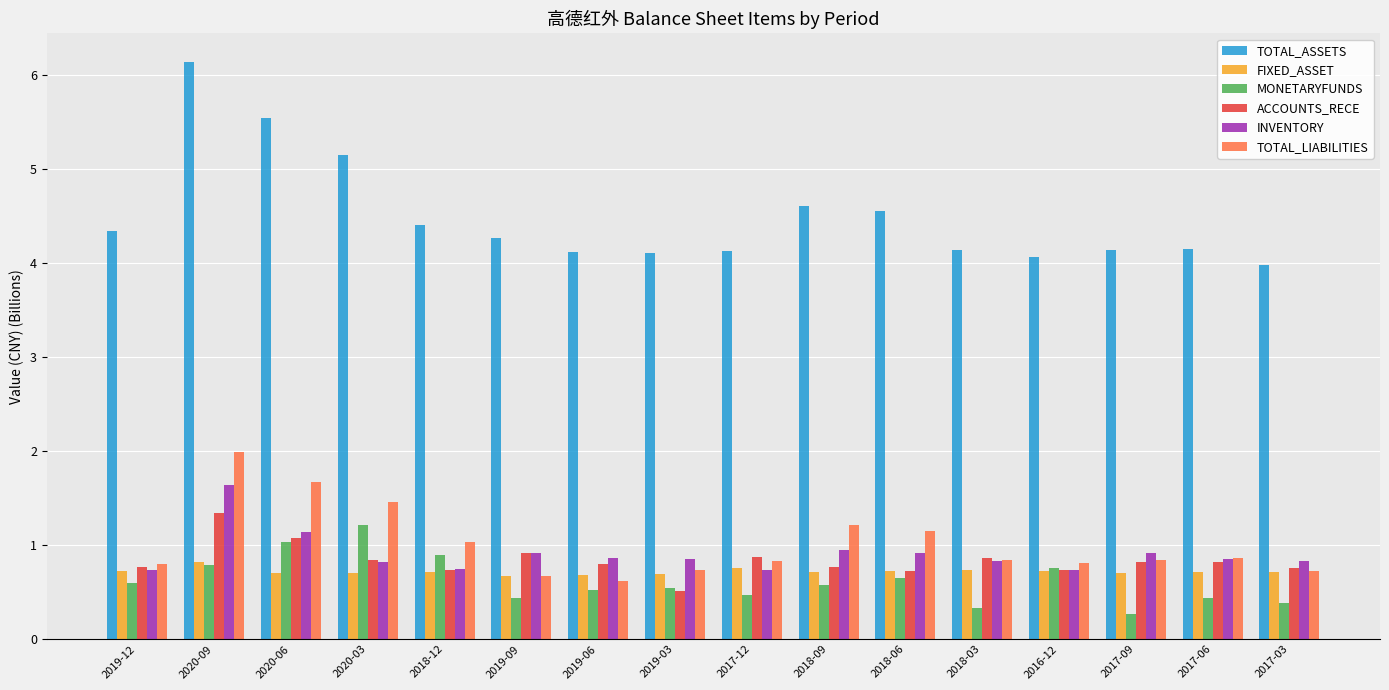

What is the label of the 16th bar from the right?

2019-12